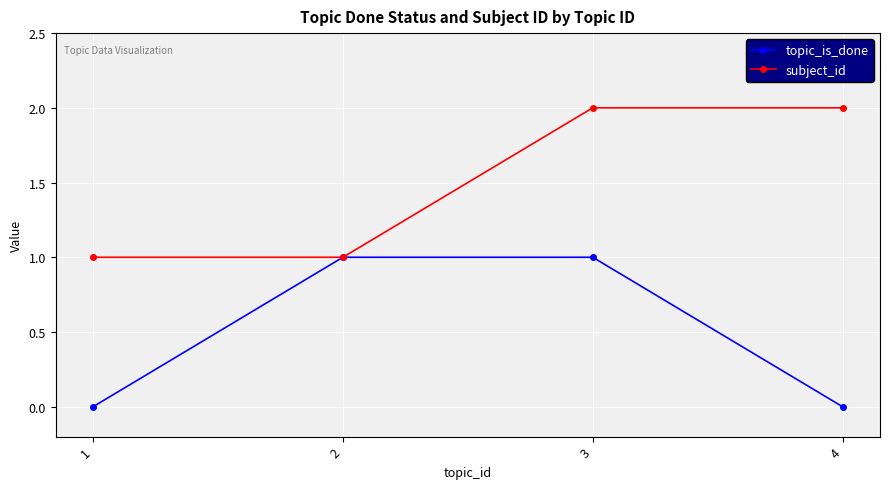

What is the difference between the topic_is_done values at 2 and 1?

1